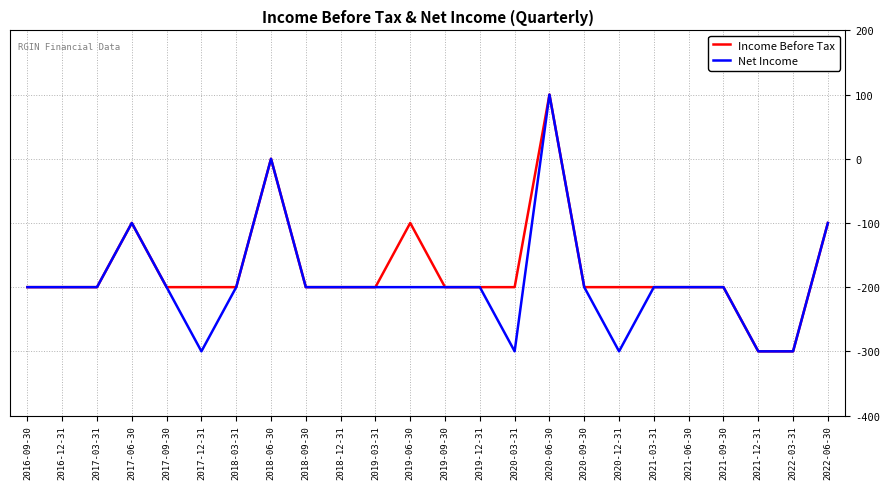

Rank the series by their average value, from highest to lowest.

Income Before Tax, Net Income